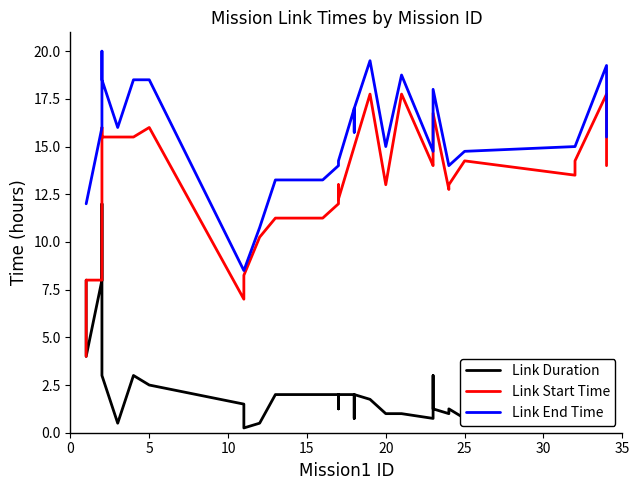

At how many categories does at least one series exceed 9?

37